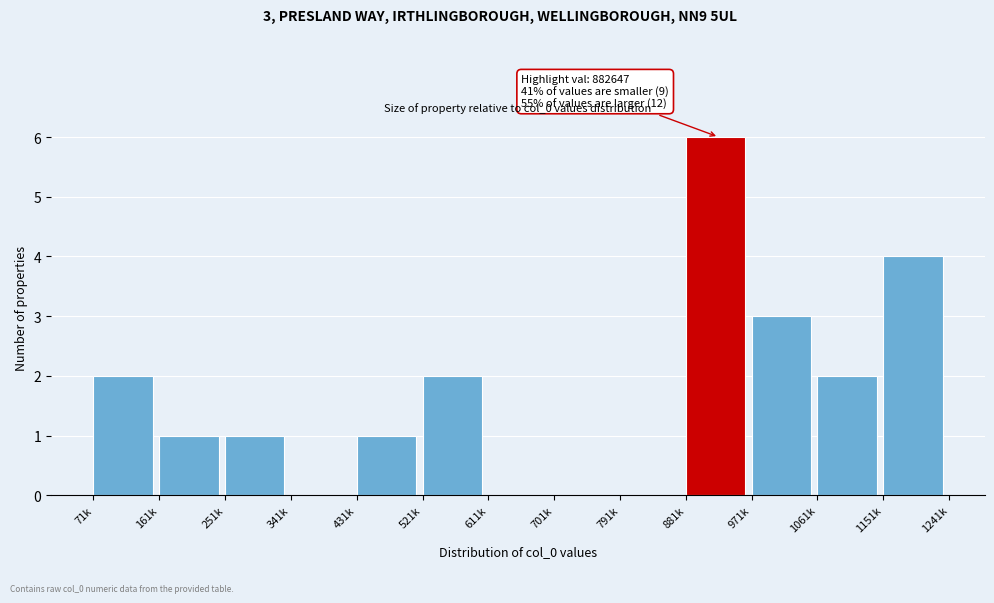

Reading left to right, list all the values displayed in this chart.

71k=2	161k=1	251k=1	341k=0	431k=1	521k=2	611k=0	701k=0	791k=0	881k=6	971k=3	1061k=2	1151k=4